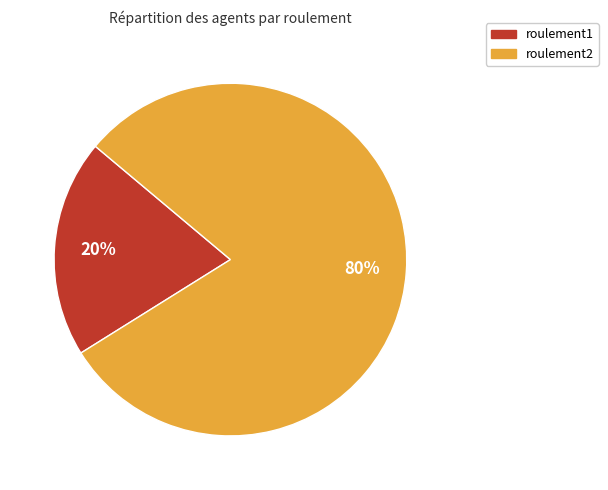

Is the sum of roulement1 and roulement2 greater than half?

Yes